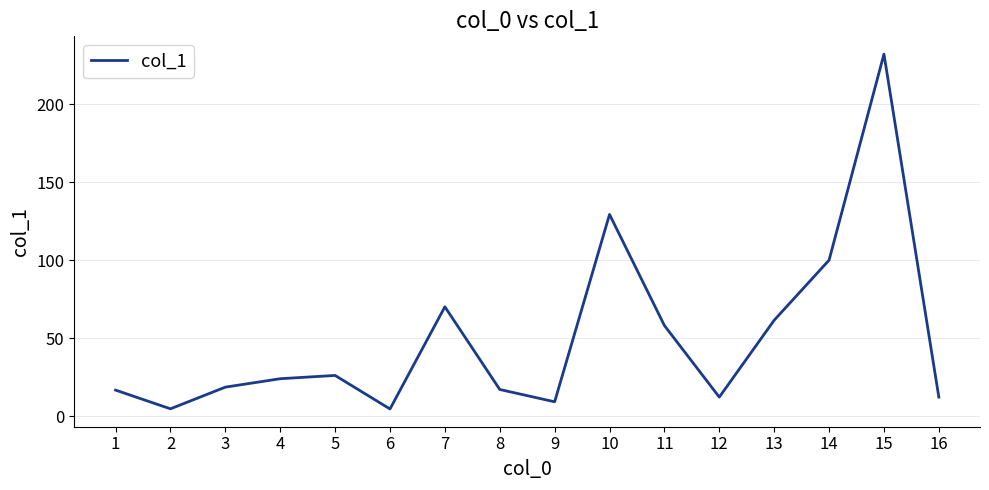

True or false: the data shows 385.9 at 15.

False